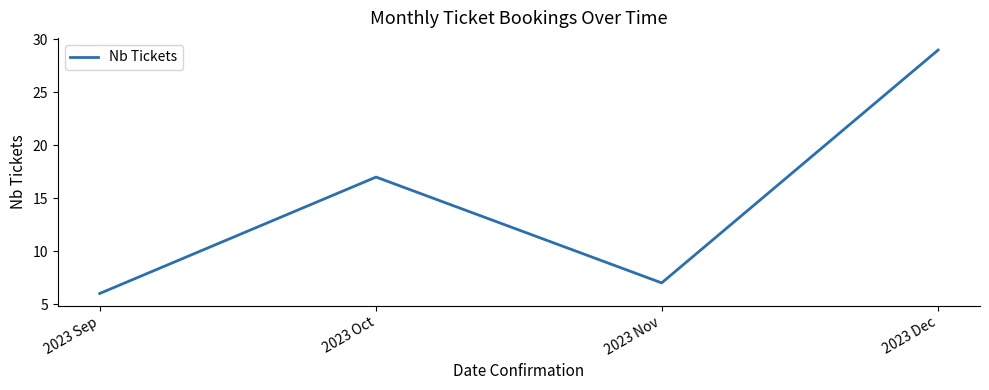

What is the difference between the values at 2023 Sep and 2023 Oct?

11